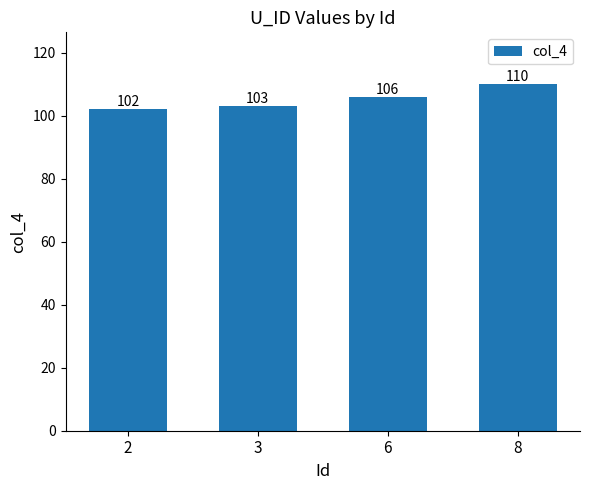

What is the average value?

105